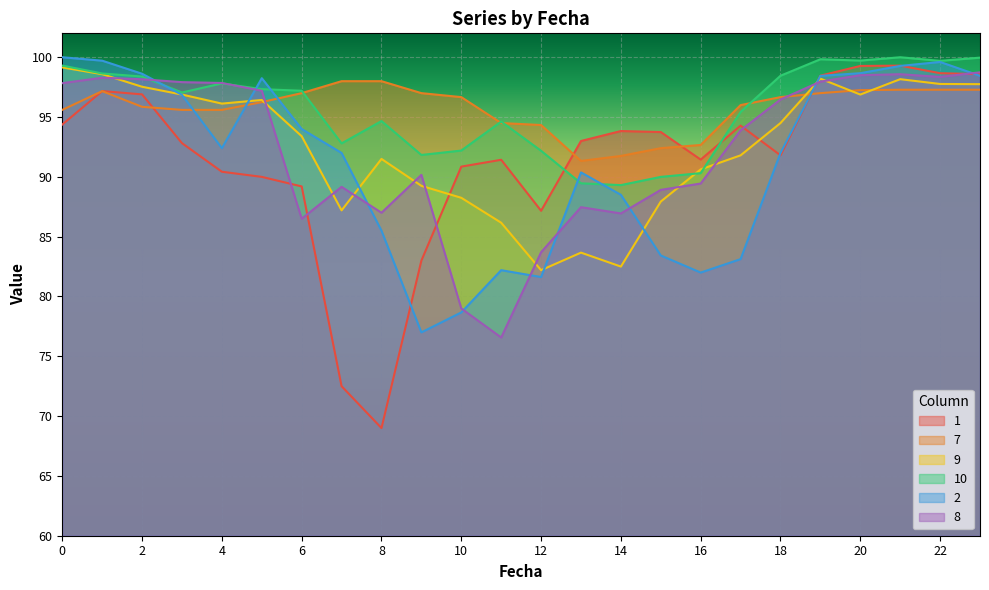

How many lines are shown in the chart?

6